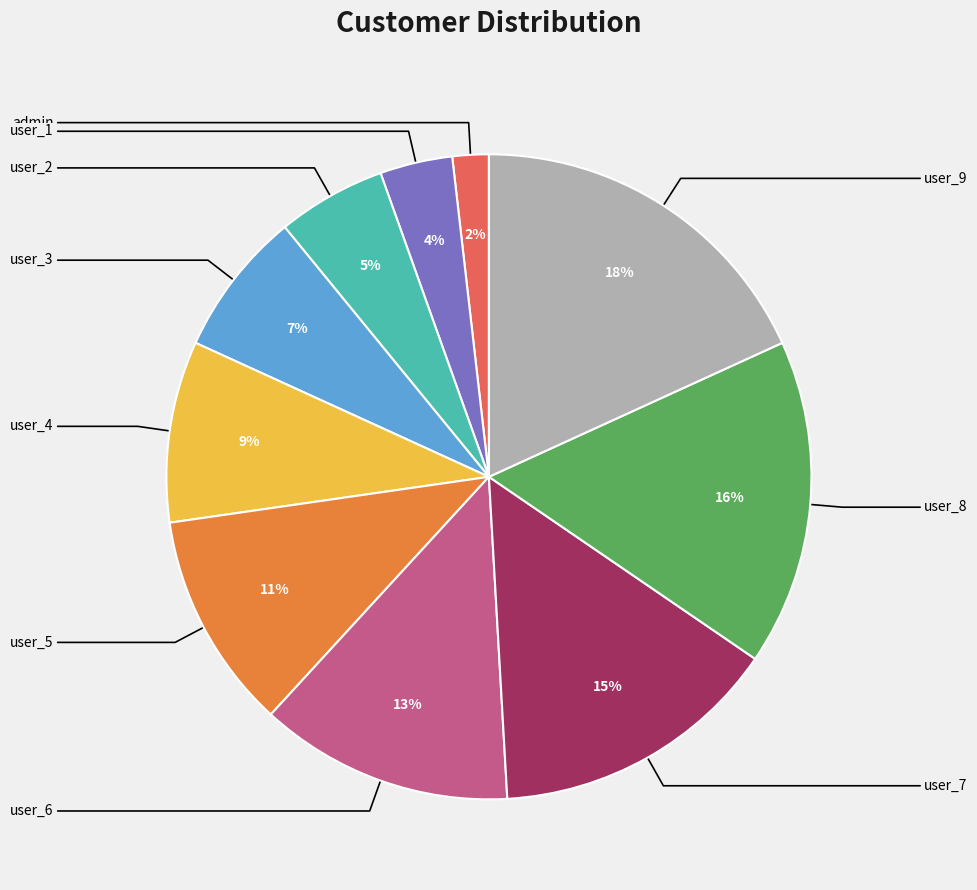

Which slice is the largest?

user_9